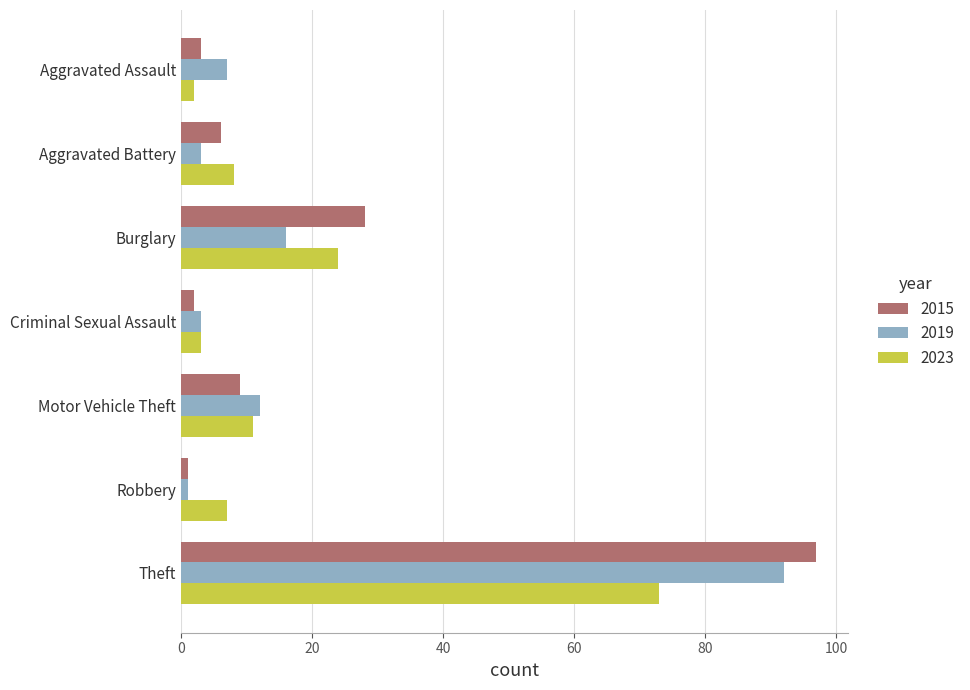

What is the difference between the highest and lowest values at Theft?

24